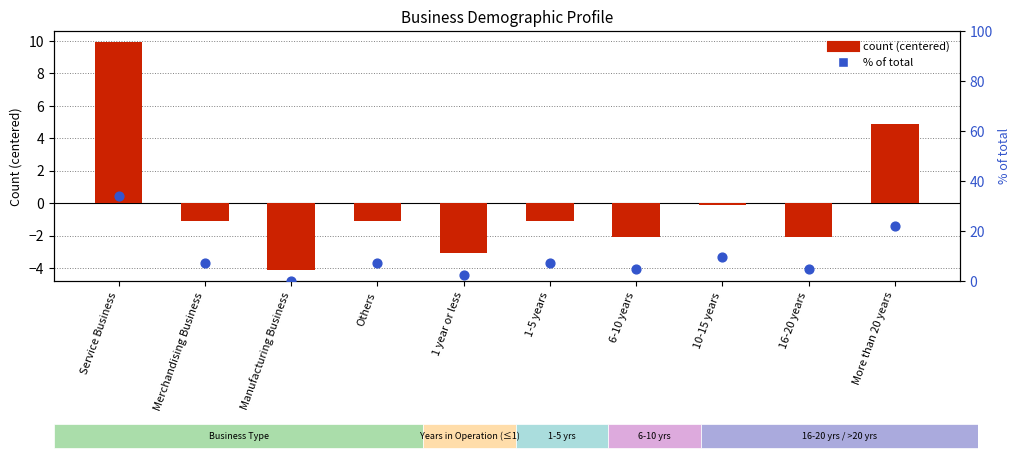

Which series contains the highest Y value?

% of total